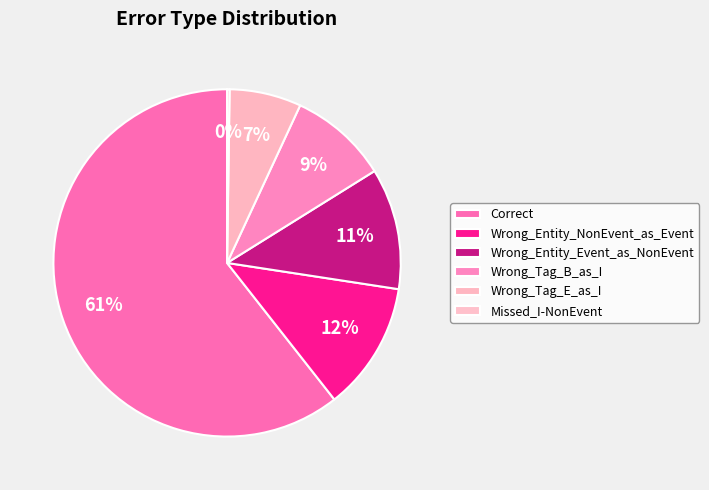

To the nearest percent, what percentage of the pie is Wrong_Entity_Event_as_NonEvent?

11%